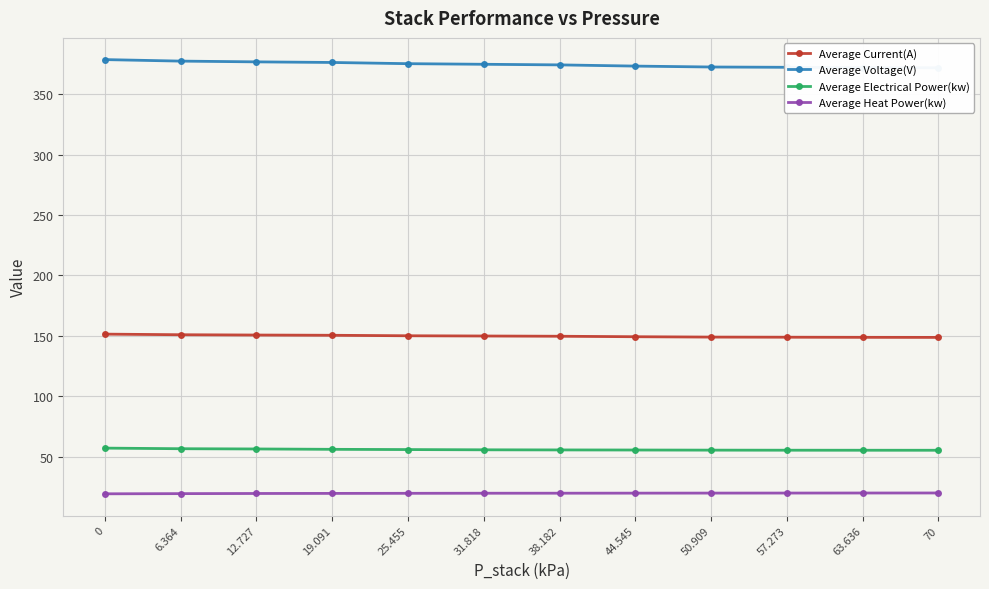

True or false: Average Current(A) has more than 2 points higher than both neighbors.

False